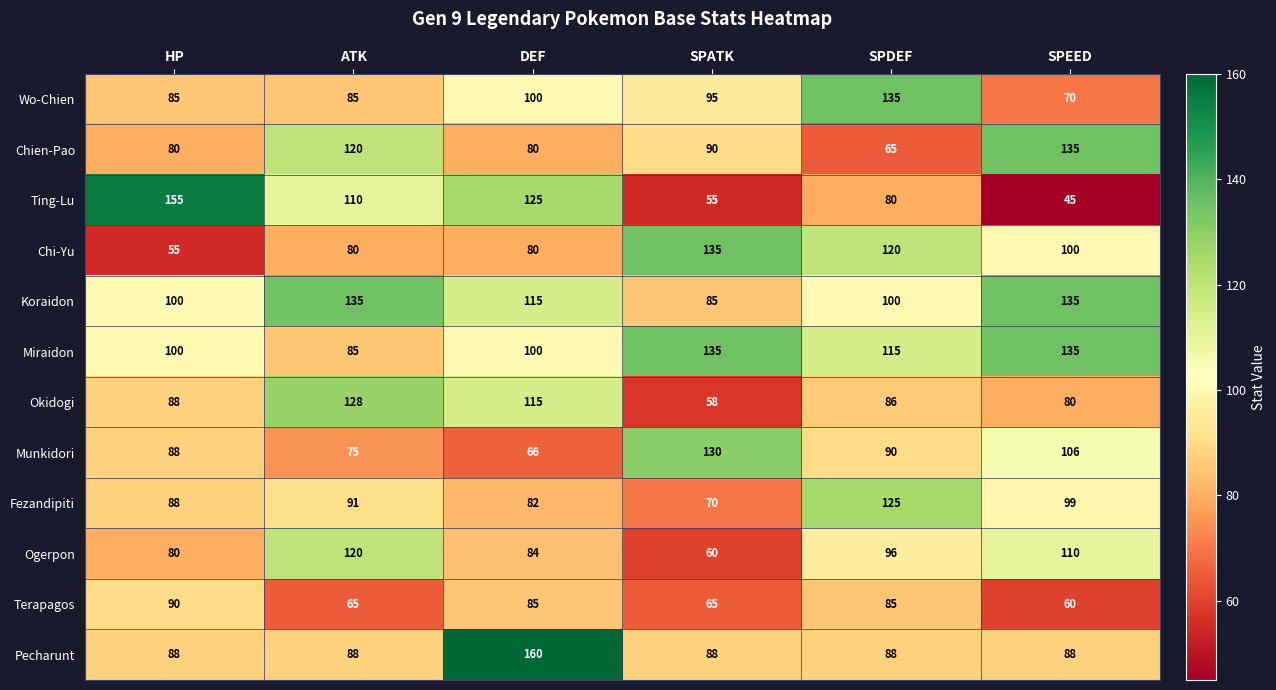

What is the average value of the Chien-Pao series?

95